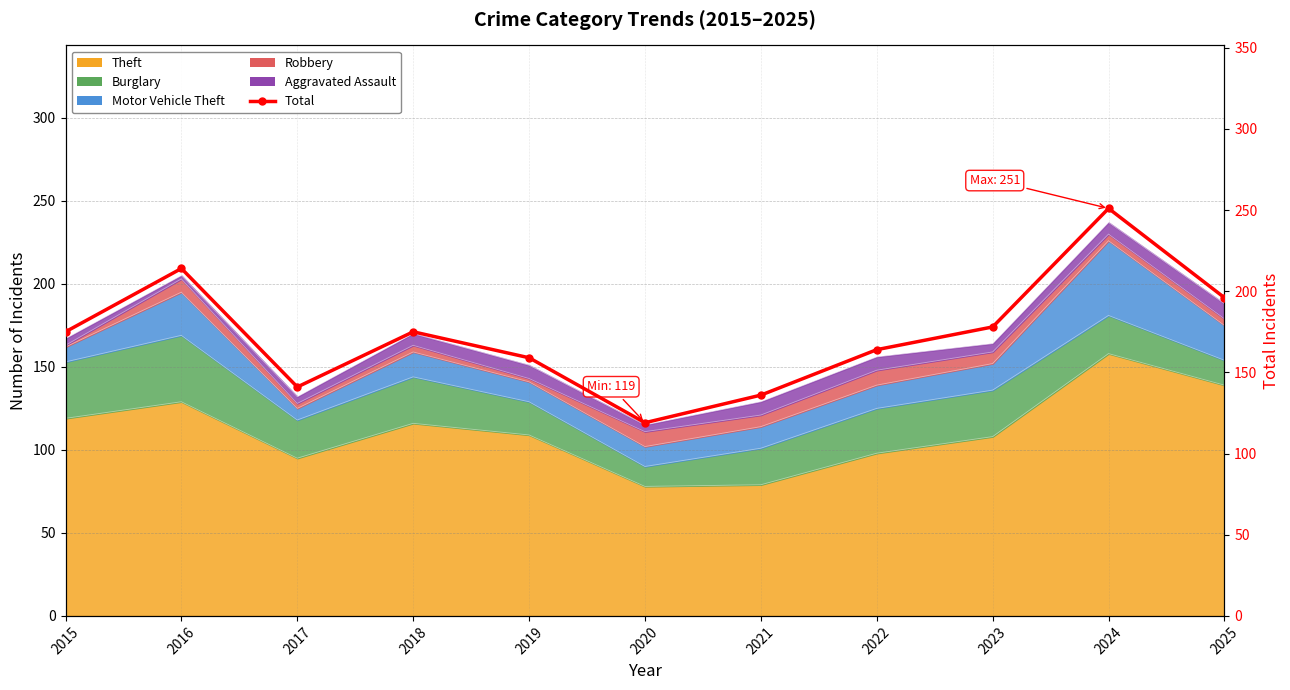

At which category does the data reach its first local valley?

2017